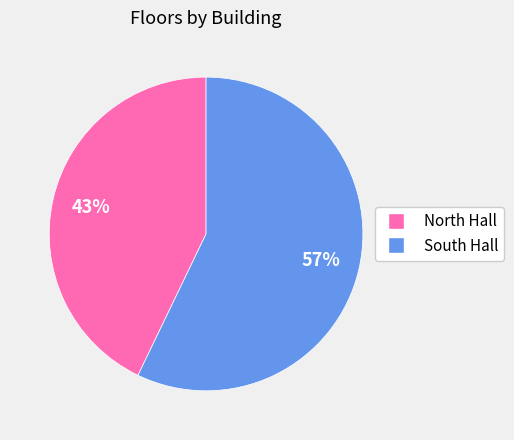

Count the number of slices in the pie.

2